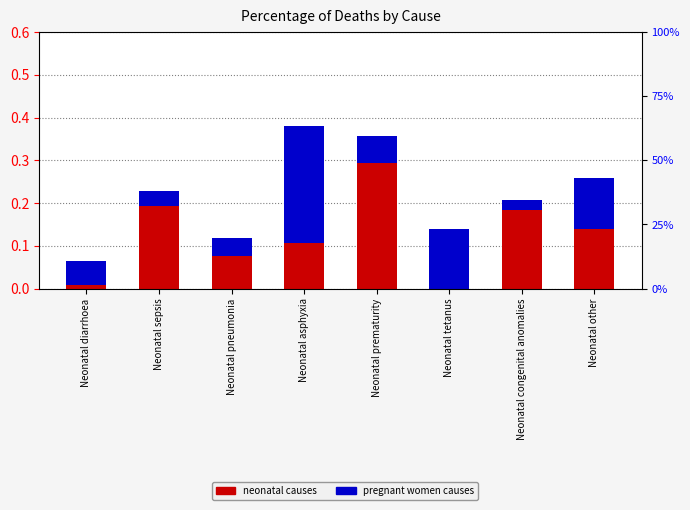

What is the average value of the Pregnant women causes series?

0.1